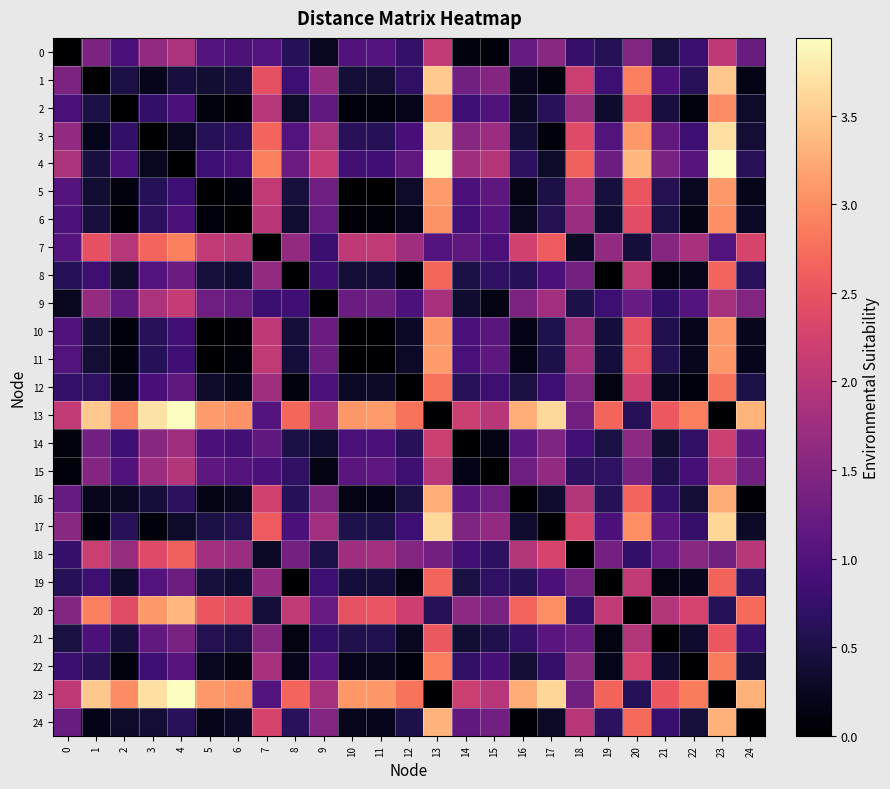

Which series has the largest range (max minus min)?

4